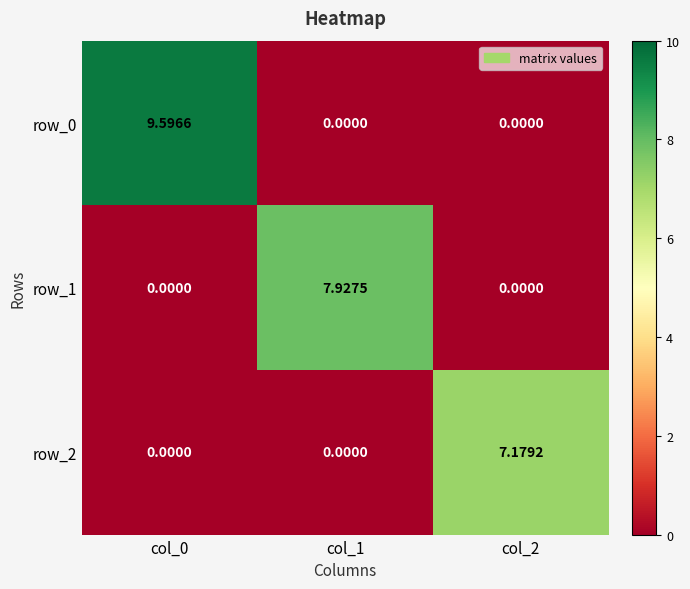

True or false: row_2 has a value of 4.7 at col_0.

False